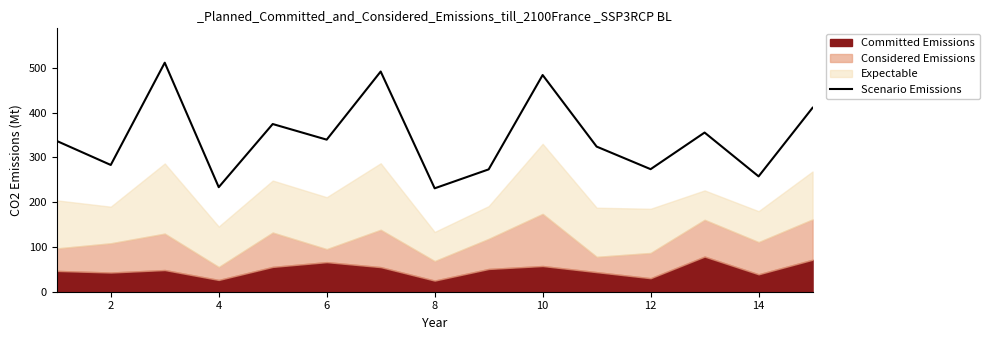

The Scenario Emissions series shows 257.6 at 14. True or false?

True